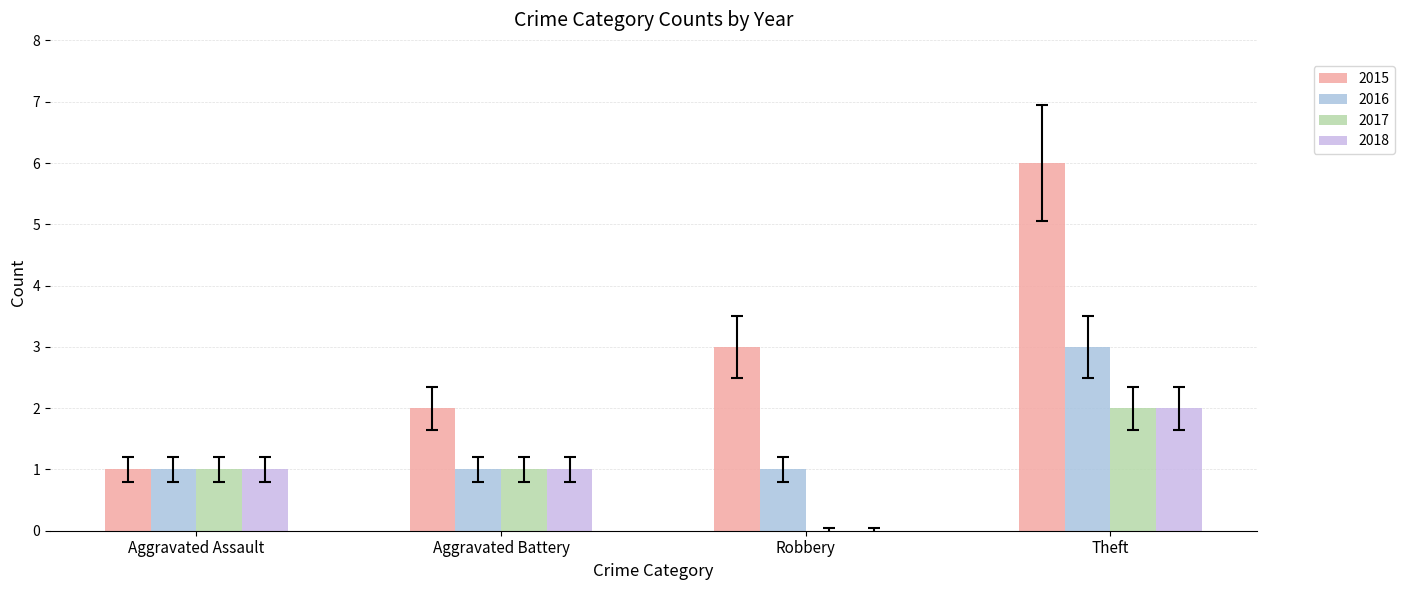

What is the sum of all 2016 values?

6